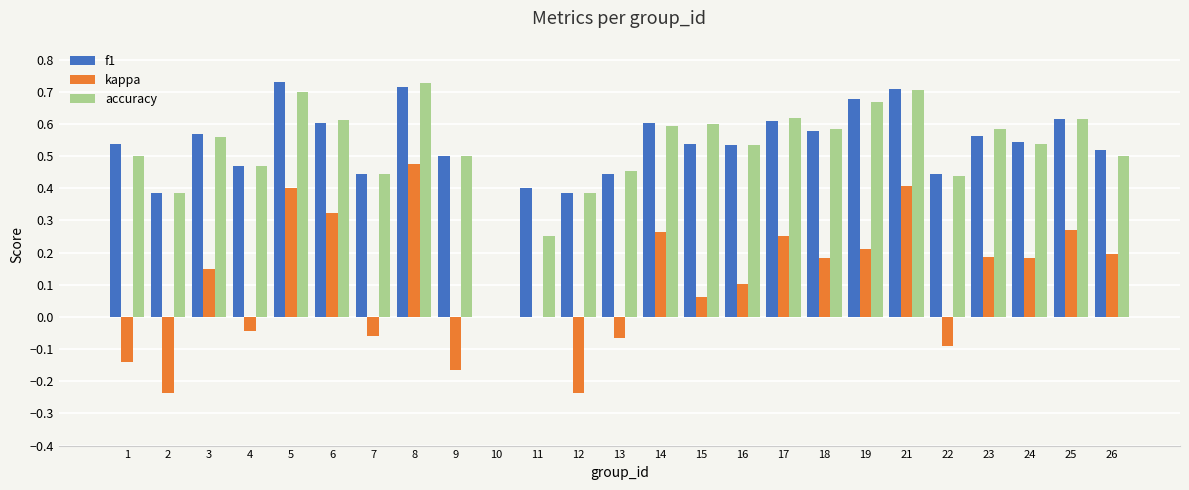

What is the total value across all series at 23?

1.3